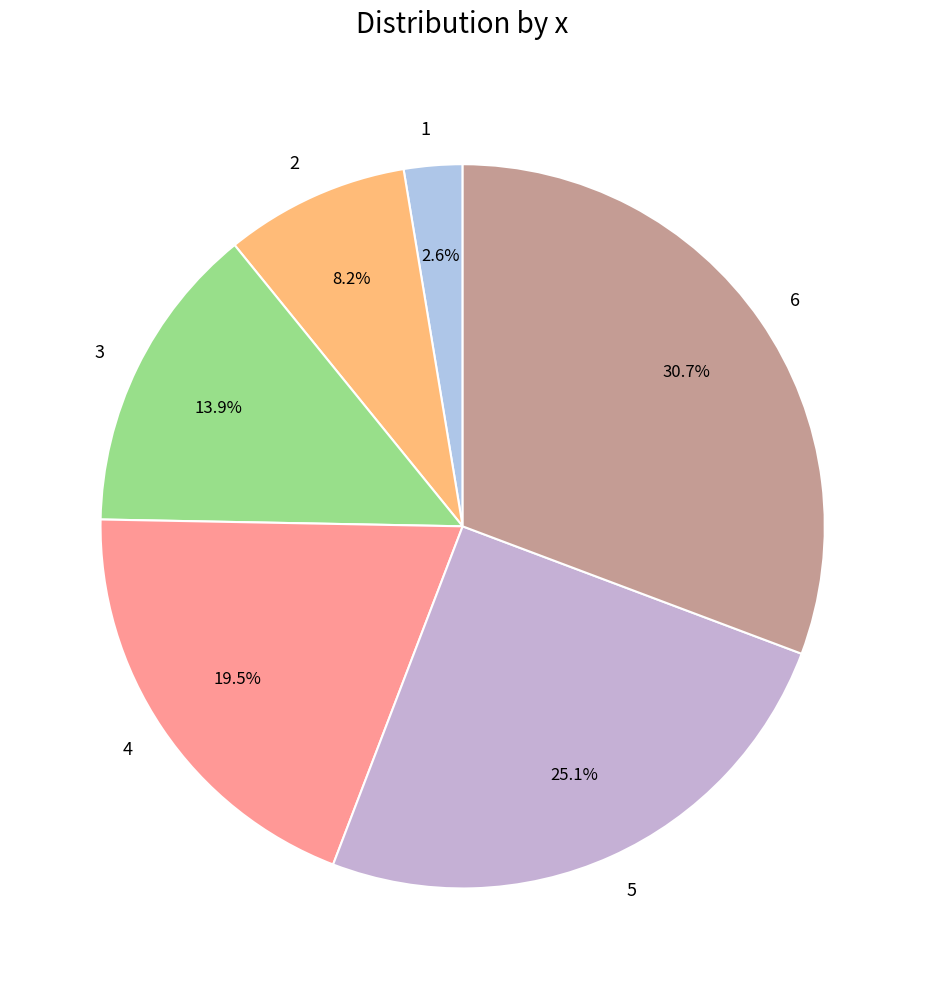

The 6 slice represents 24% of the pie. True or false?

False